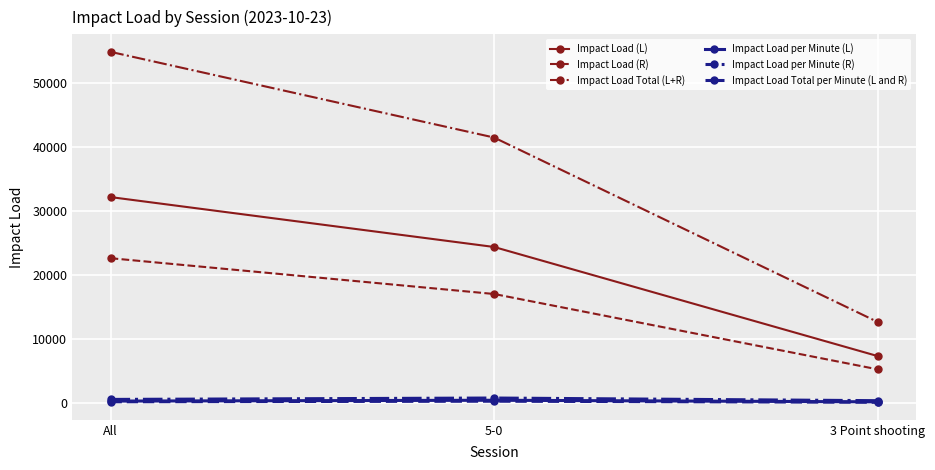

Which category has the highest value across all series?

All